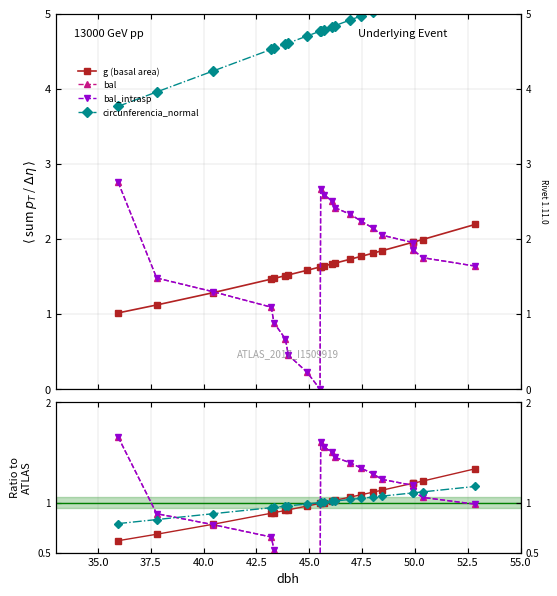

The value of g (basal area) at 18 is 0.8. True or false?

False